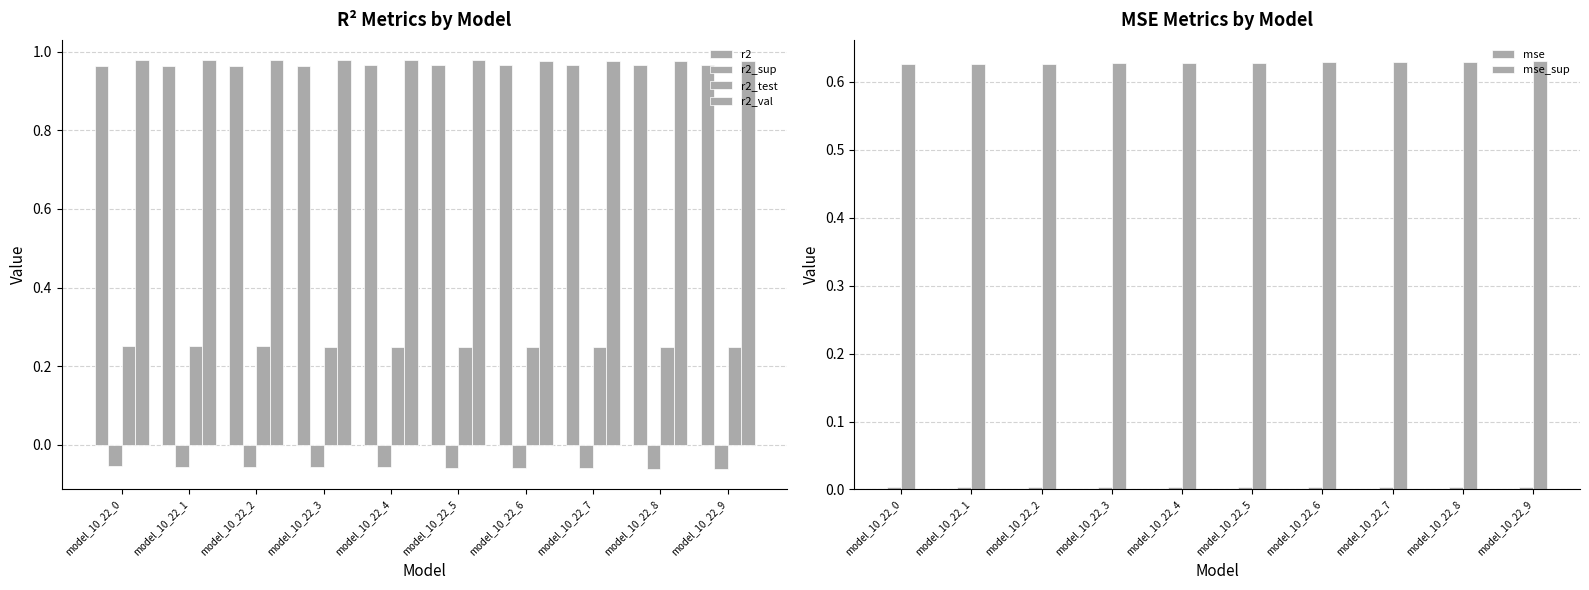

Reading right to left, list all the values displayed in this chart.

r2: 1.0	1.0	1.0	1.0	1.0	1.0	1.0	1.0	1.0	1.0
r2_sup: -0.1	-0.1	-0.1	-0.1	-0.1	-0.1	-0.1	-0.1	-0.1	-0.1
r2_test: 0.2	0.2	0.2	0.2	0.2	0.2	0.2	0.3	0.3	0.3
r2_val: 1.0	1.0	1.0	1.0	1.0	1.0	1.0	1.0	1.0	1.0
mse: 0.0	0.0	0.0	0.0	0.0	0.0	0.0	0.0	0.0	0.0
mse_sup: 0.6	0.6	0.6	0.6	0.6	0.6	0.6	0.6	0.6	0.6